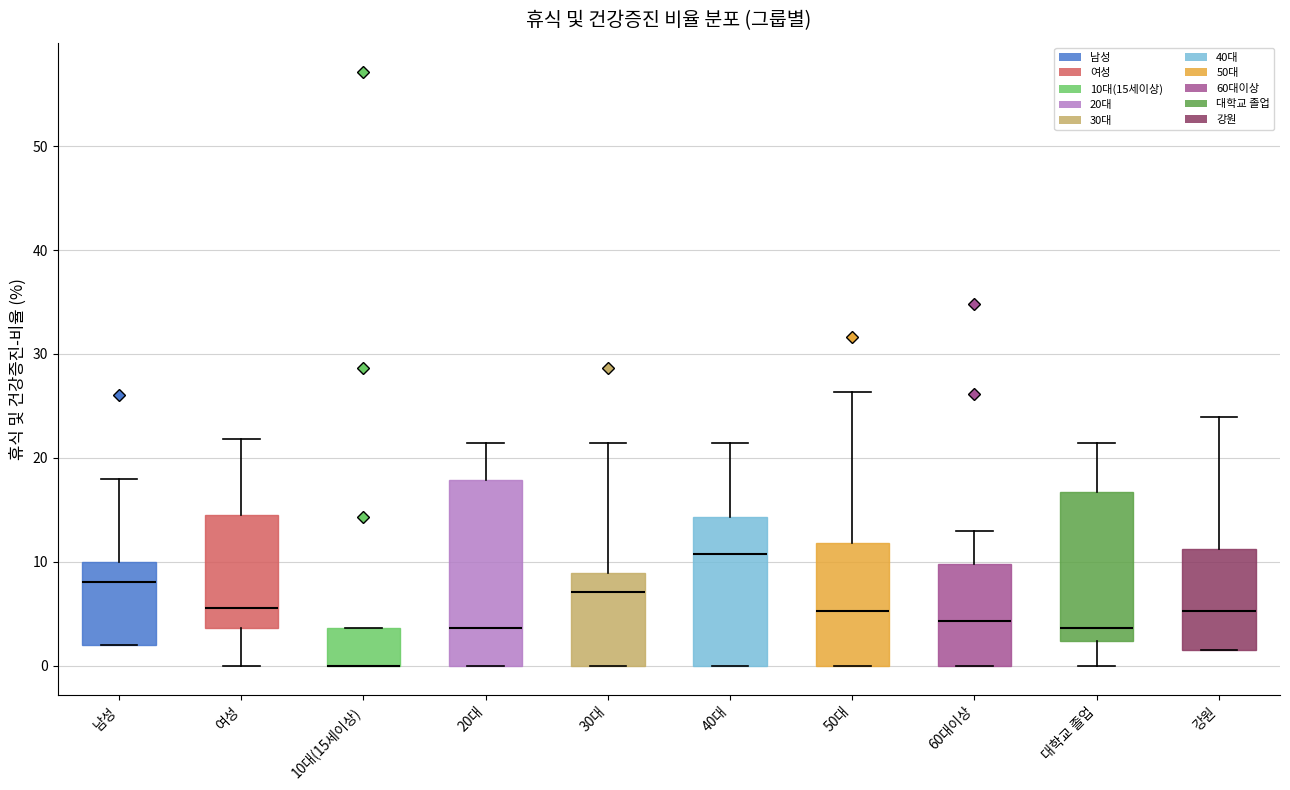

Reading left to right, transcribe this box plot: for each box, give where its median line is, the range the box spans, and where its two whiskers end, as read against the y-axis. The values are not printed on the chart, so give them approximately, as read against the axis.

남성: median 8, box 2 to 10, whiskers 2 to 18
여성: median 6, box 4 to 15, whiskers 0 to 22
10대(15세이상): median 0 (drawn on the box's lower edge), box 0 to 4, whiskers 0 to 4
20대: median 4, box 0 to 18, whiskers 0 to 21
30대: median 7, box 0 to 9, whiskers 0 to 21
40대: median 11, box 0 to 14, whiskers 0 to 21
50대: median 5, box 0 to 12, whiskers 0 to 26
60대이상: median 4, box 0 to 10, whiskers 0 to 13
대학교 졸업: median 4, box 2 to 17, whiskers 0 to 21
강원: median 5, box 2 to 11, whiskers 2 to 24